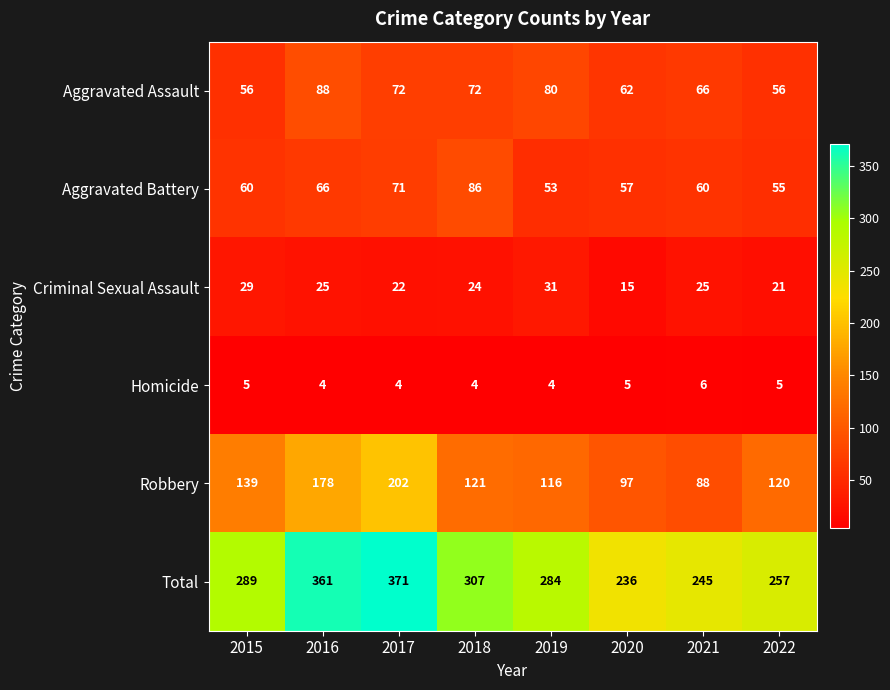

What is the minimum value for Robbery?

88